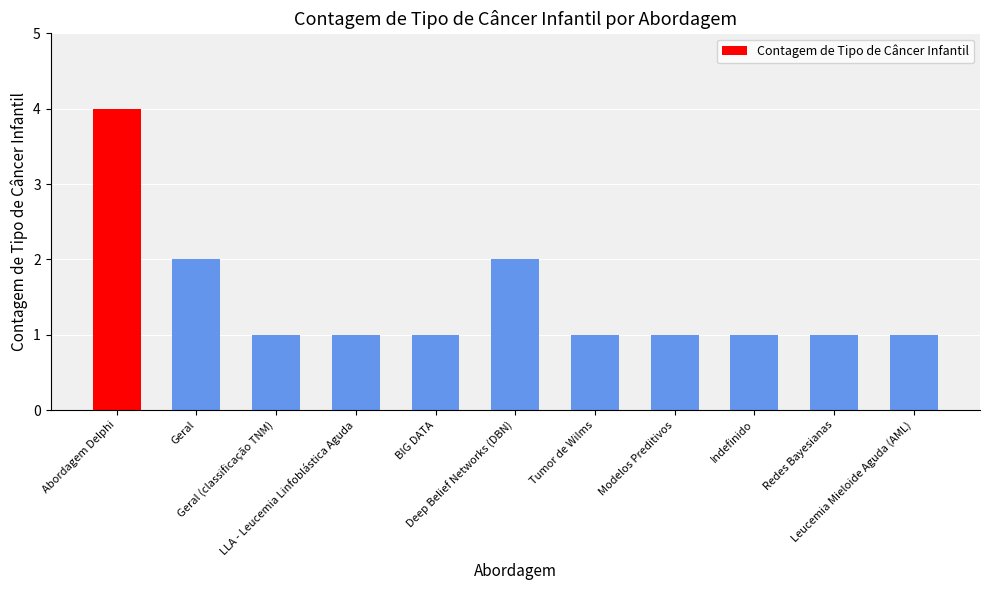

Reading left to right, list all the values displayed in this chart.

4	2	1	1	1	2	1	1	1	1	1